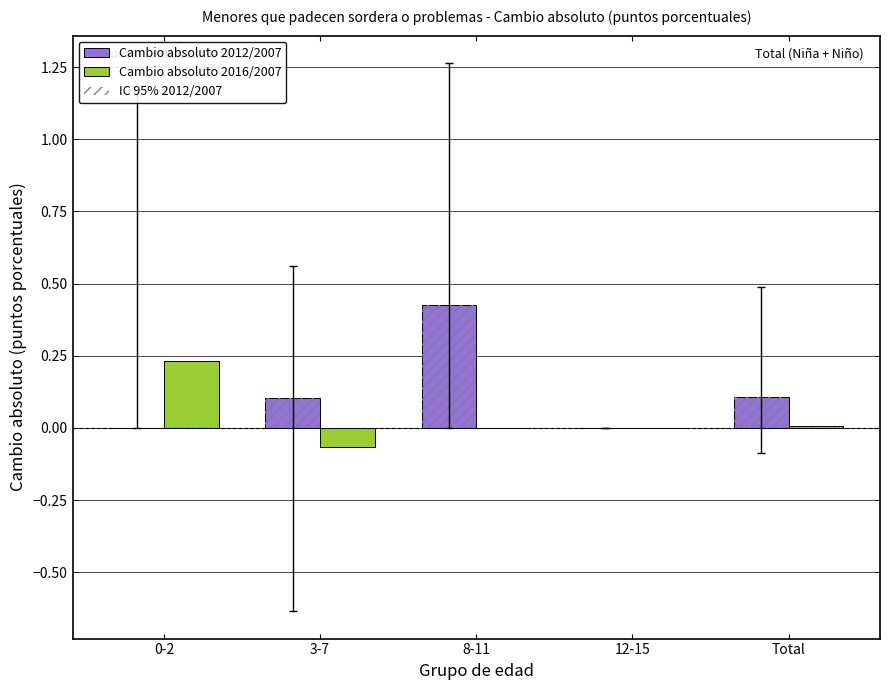

Which series changed the most between 0-2 and 12-15?

Cambio absoluto 2016/2007